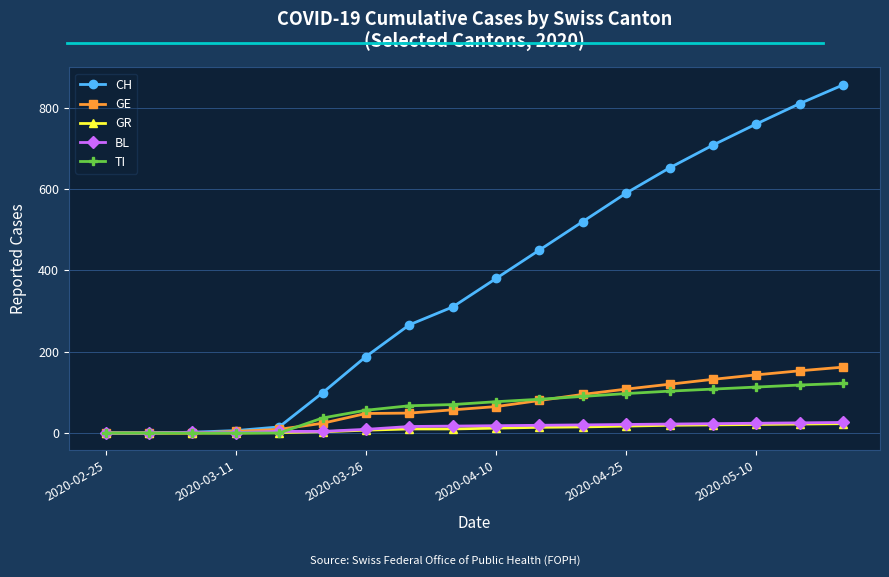

What is the maximum value shown in the chart?

856